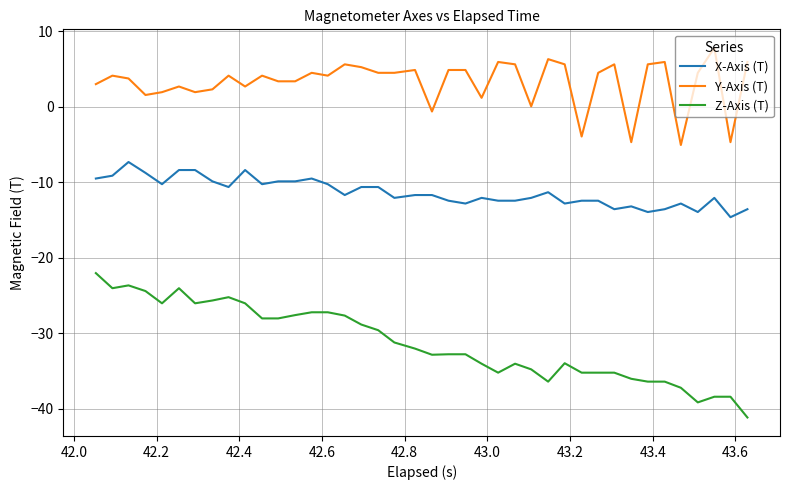

Which series has the largest total across all categories?

Y-Axis (T)